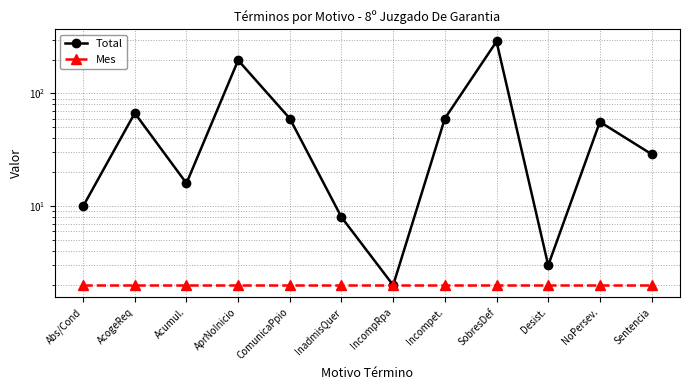

True or false: Total and Mes cross at least once.

False